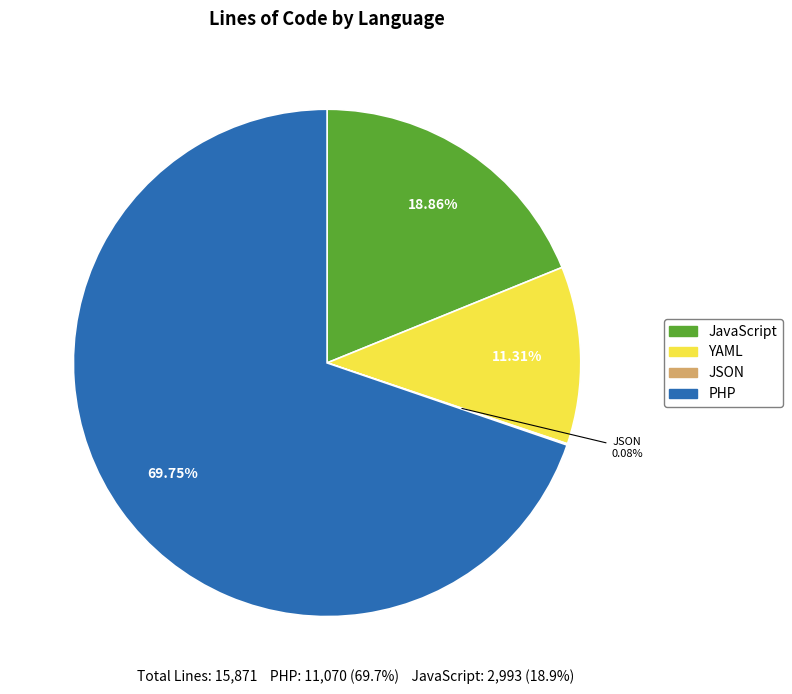

Does any single category account for the majority?

Yes